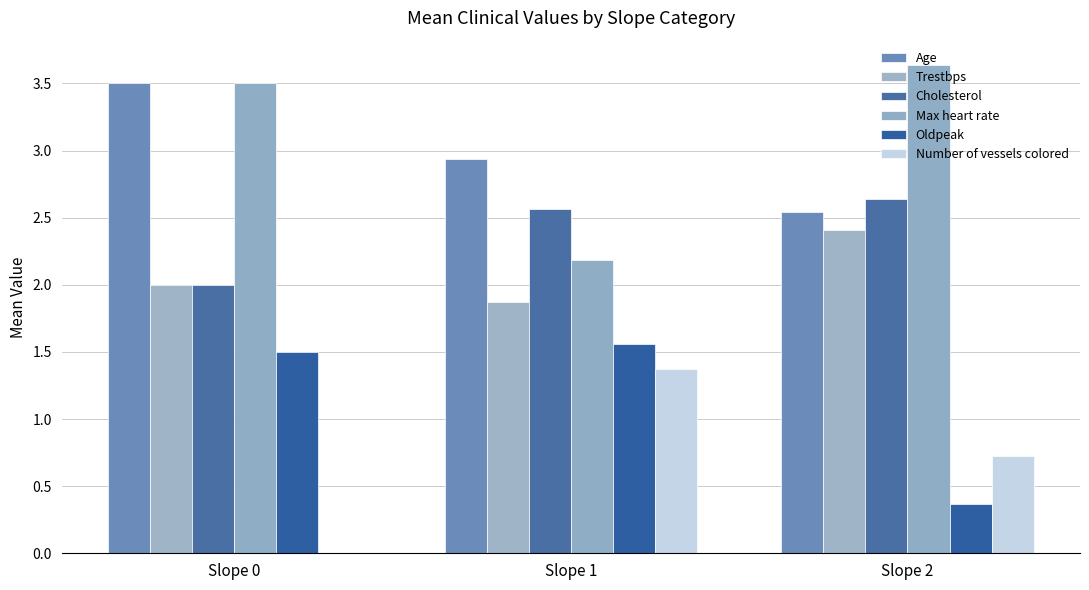

At which label does Cholesterol reach its peak?

Slope 2